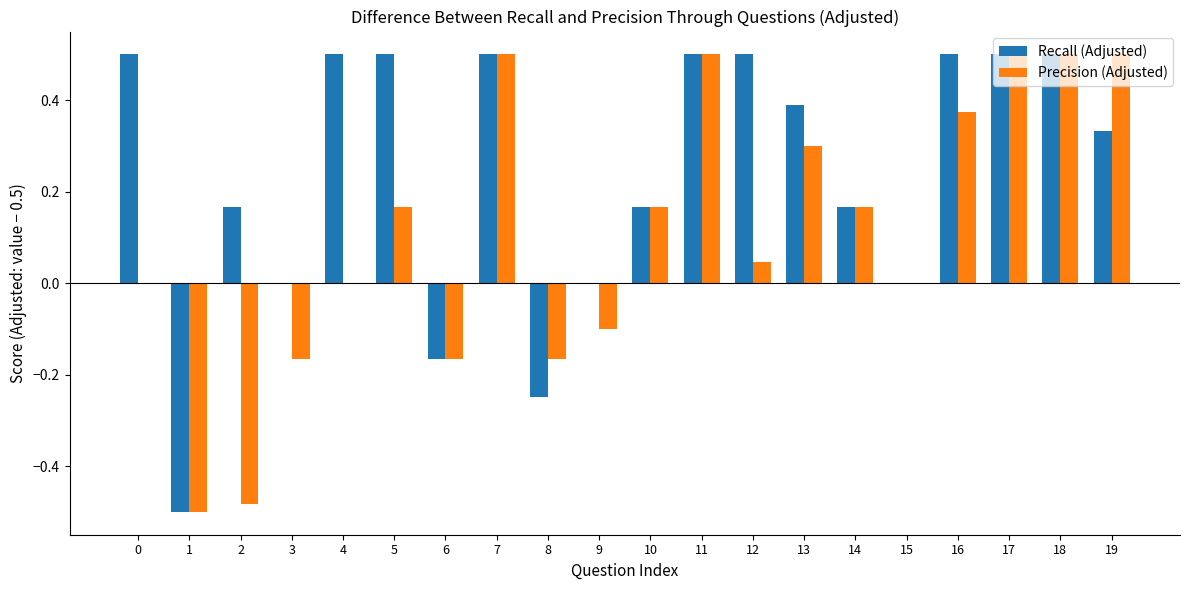

What are all the series names shown in the legend?

Recall (Adjusted), Precision (Adjusted)